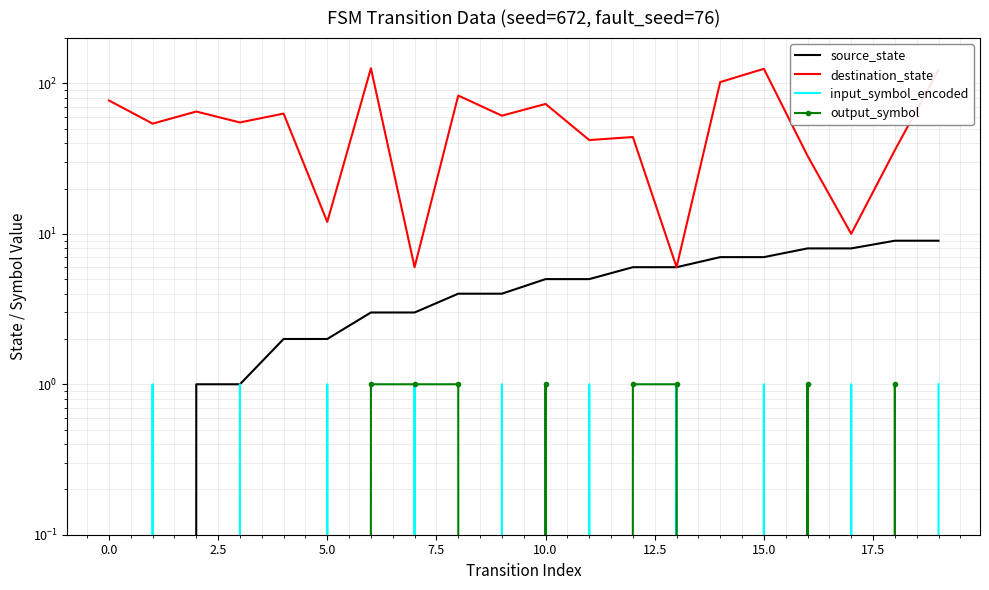

What is the spread (max minus min) of values at 16?

33